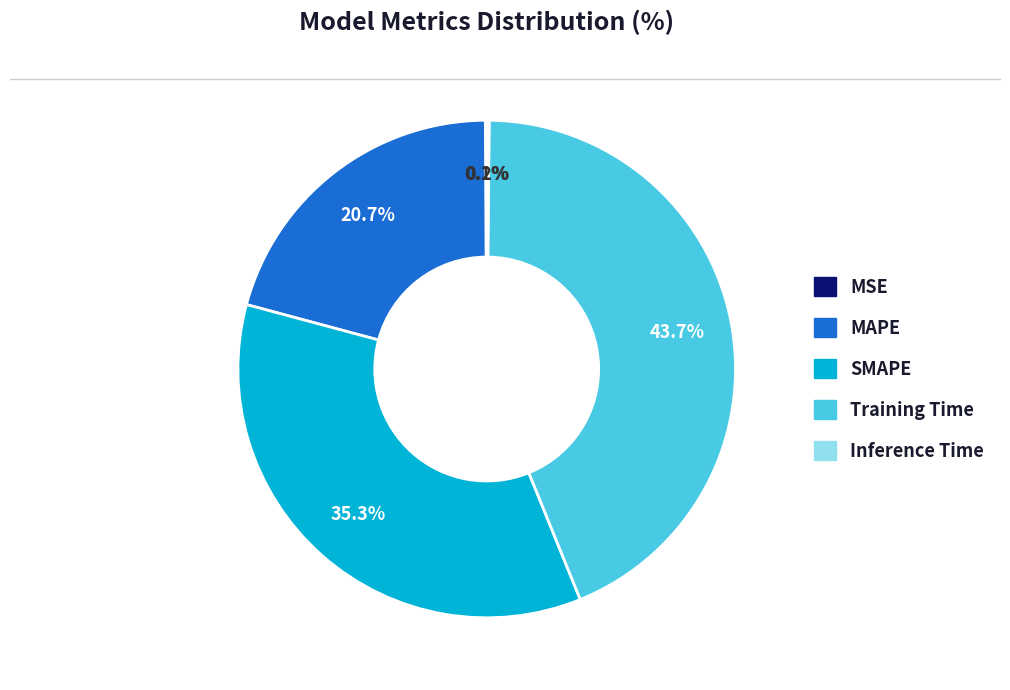

To the nearest percent, what is the difference between the largest and smallest slice percentages?

44%